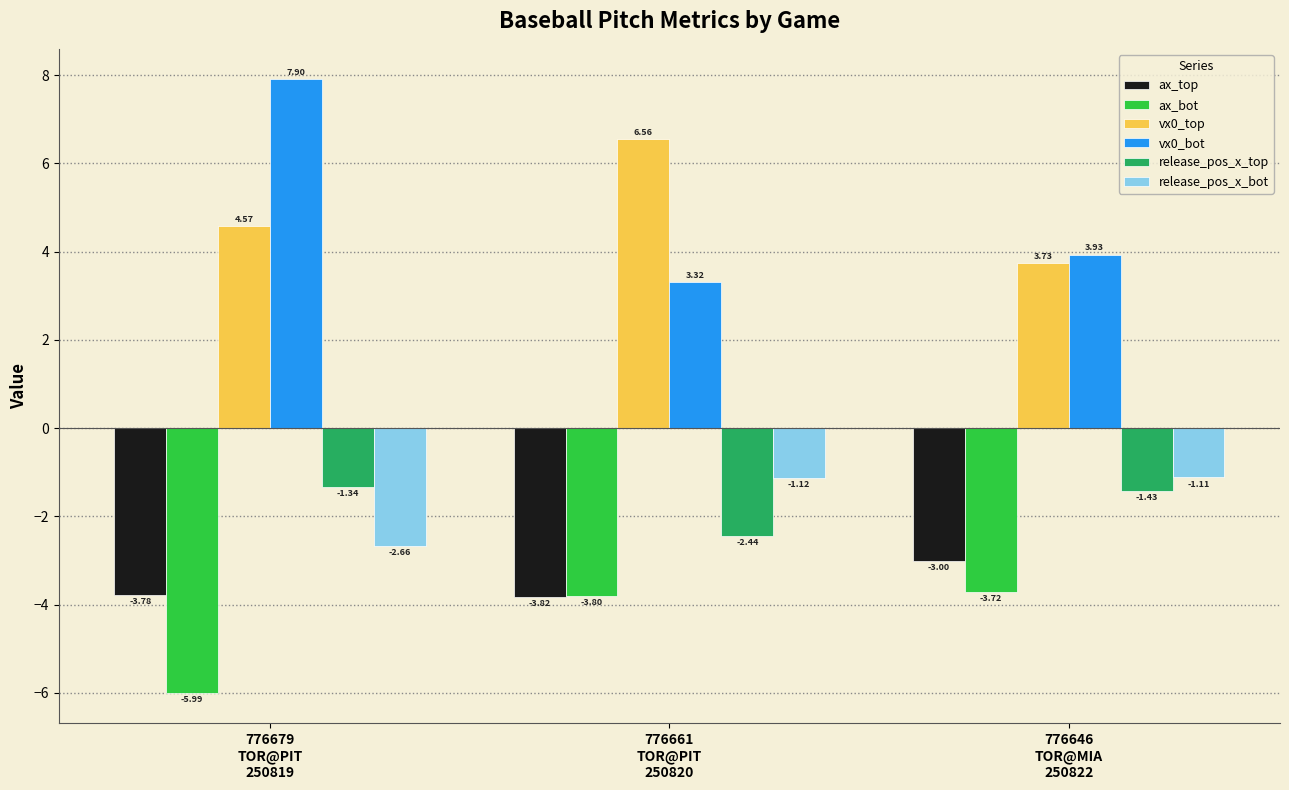

What is the difference between the highest and lowest values at 776679
TOR@PIT
250819?

13.9